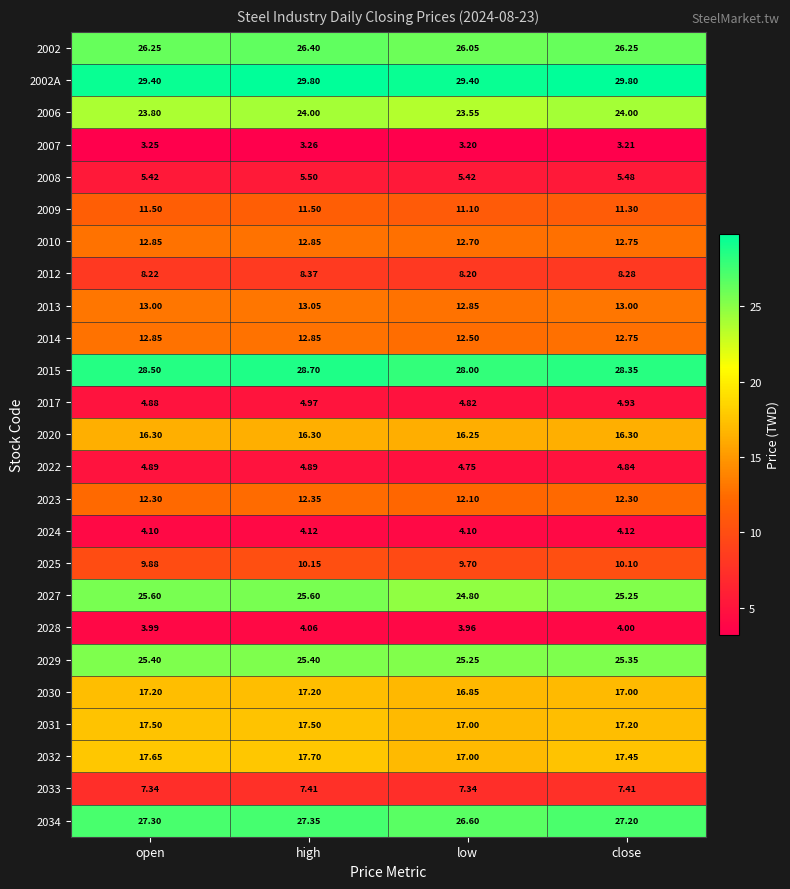

At which category does the chart reach its minimum across all series?

low